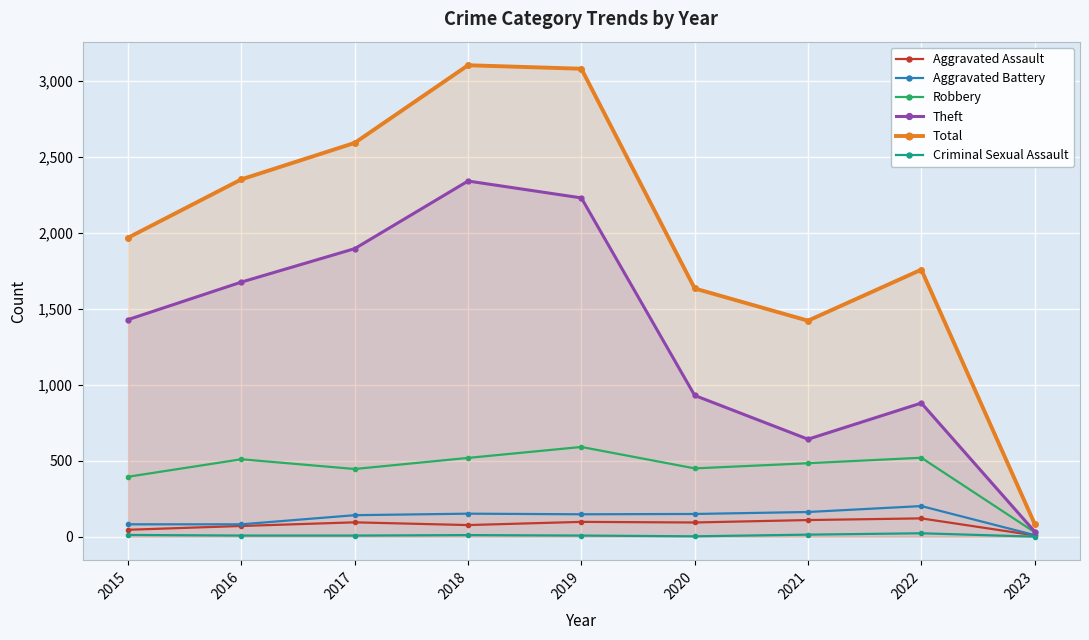

The value of Total at 2023 is 140. True or false?

False